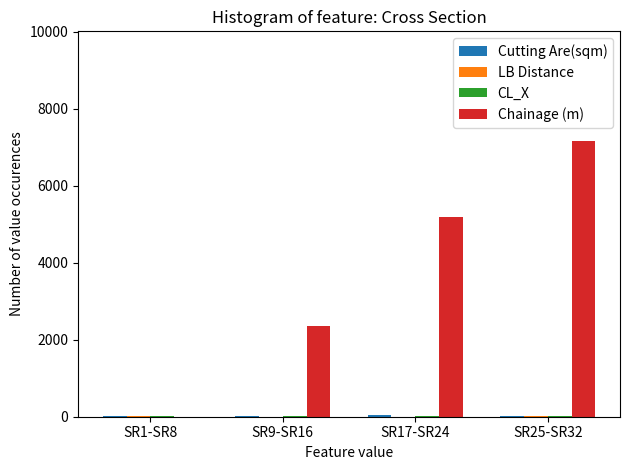

Does the chart contain stacked bars?

No